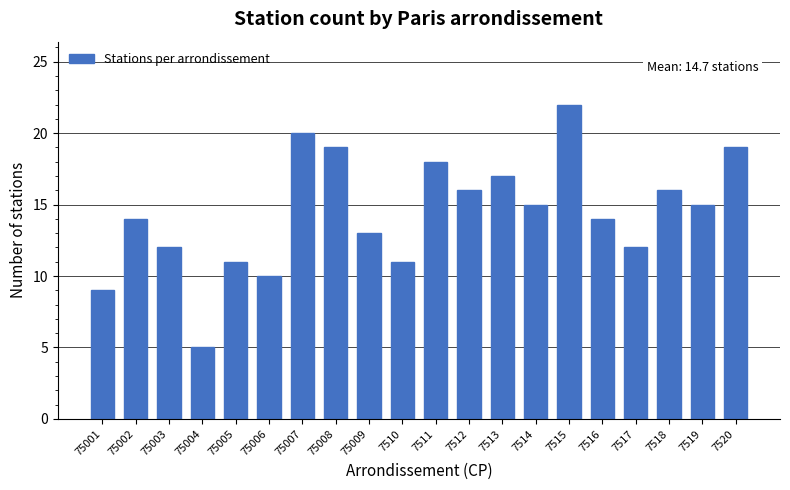

Reading left to right, list all the values displayed in this chart.

9	14	12	5	11	10	20	19	13	11	18	16	17	15	22	14	12	16	15	19